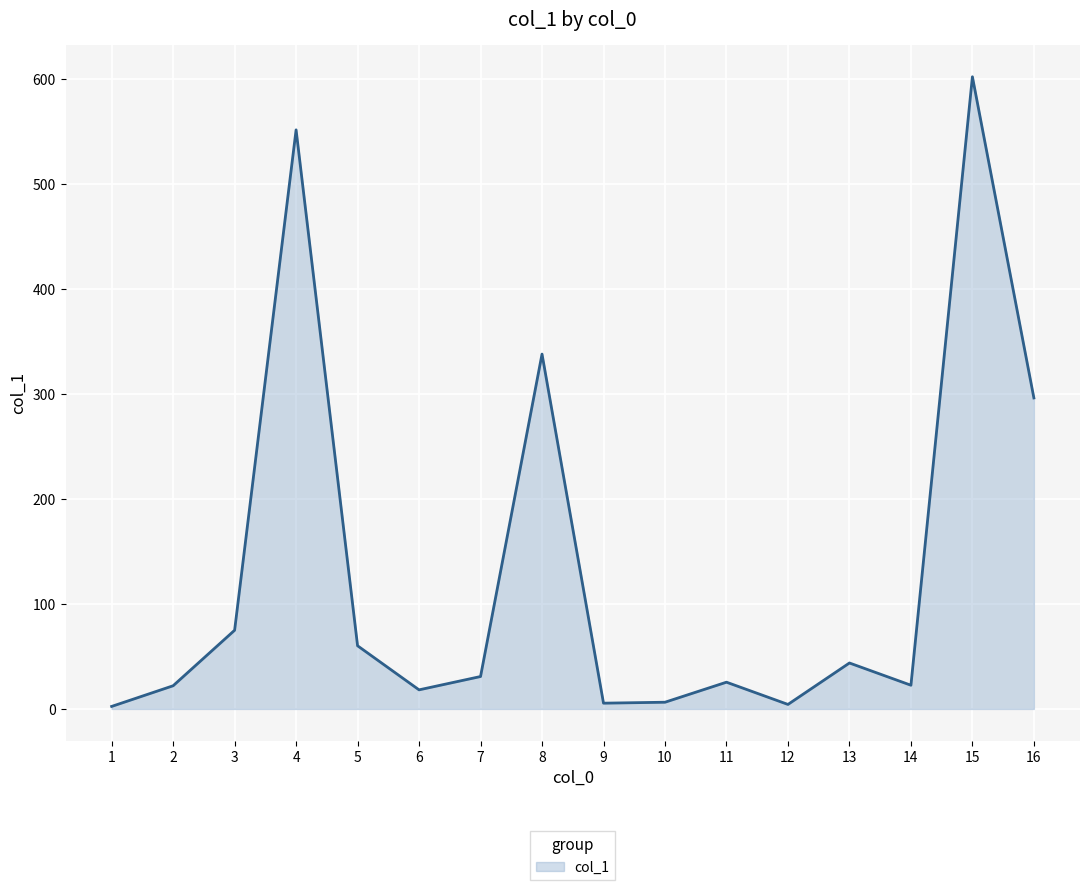

Which category has the highest value across all series?

15